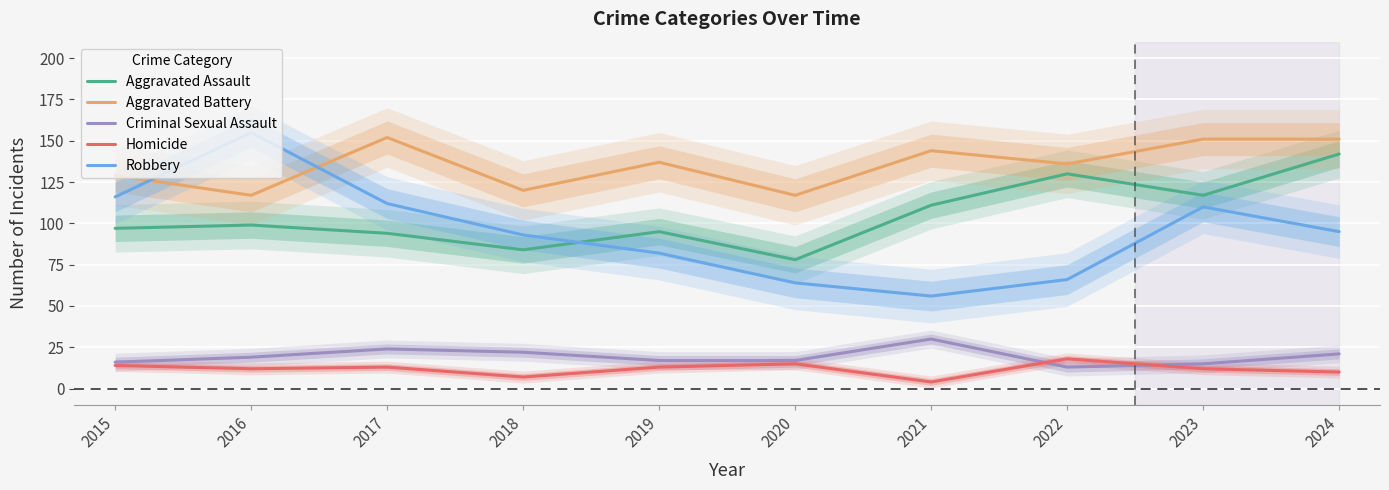

At which category does Aggravated Assault reach its first local valley?

2018